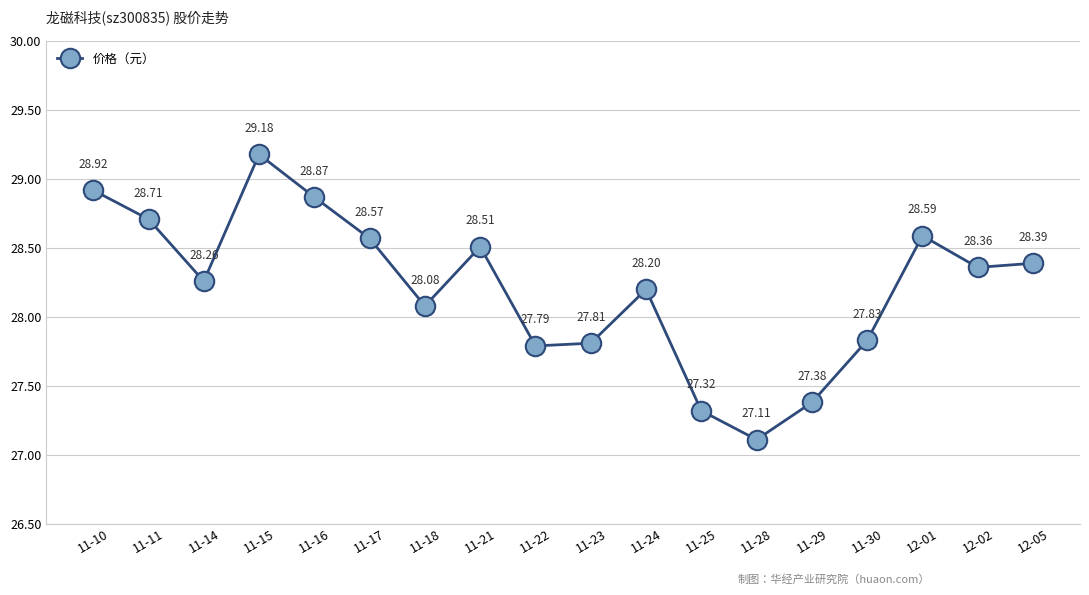

Which category has the highest value across all series?

11-15